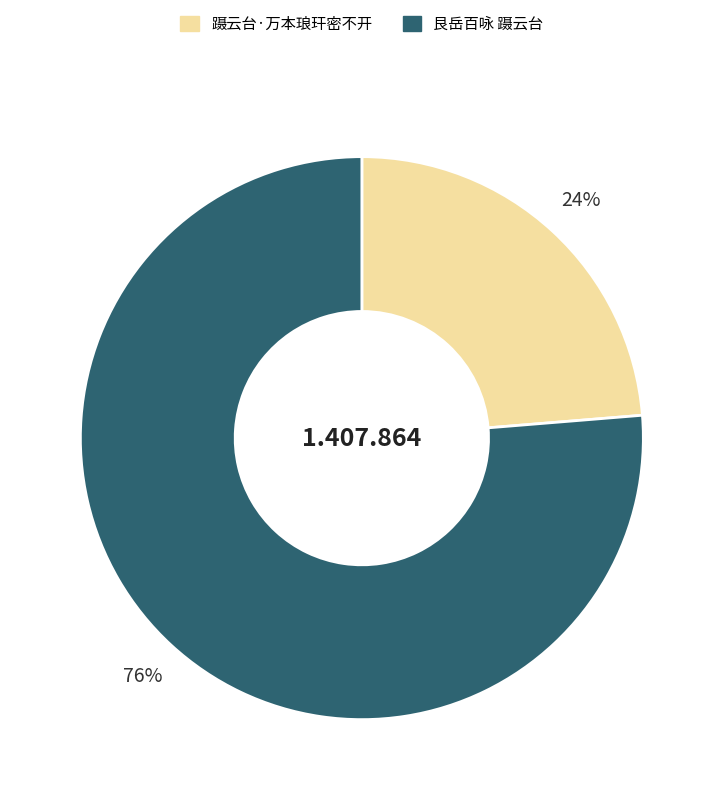

Does 蹑云台·万本琅玕密不开 account for over 50% of the chart?

No